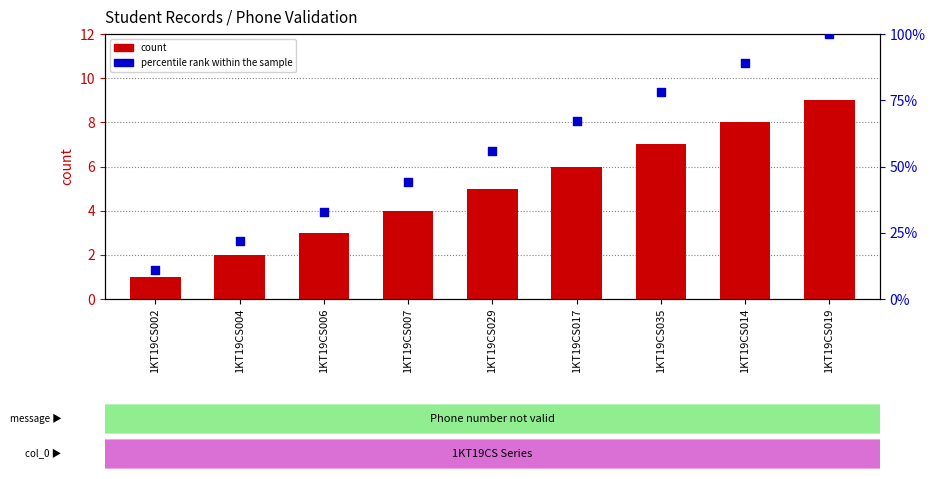

Which series has the largest Y range (max minus min)?

percentile rank within the sample